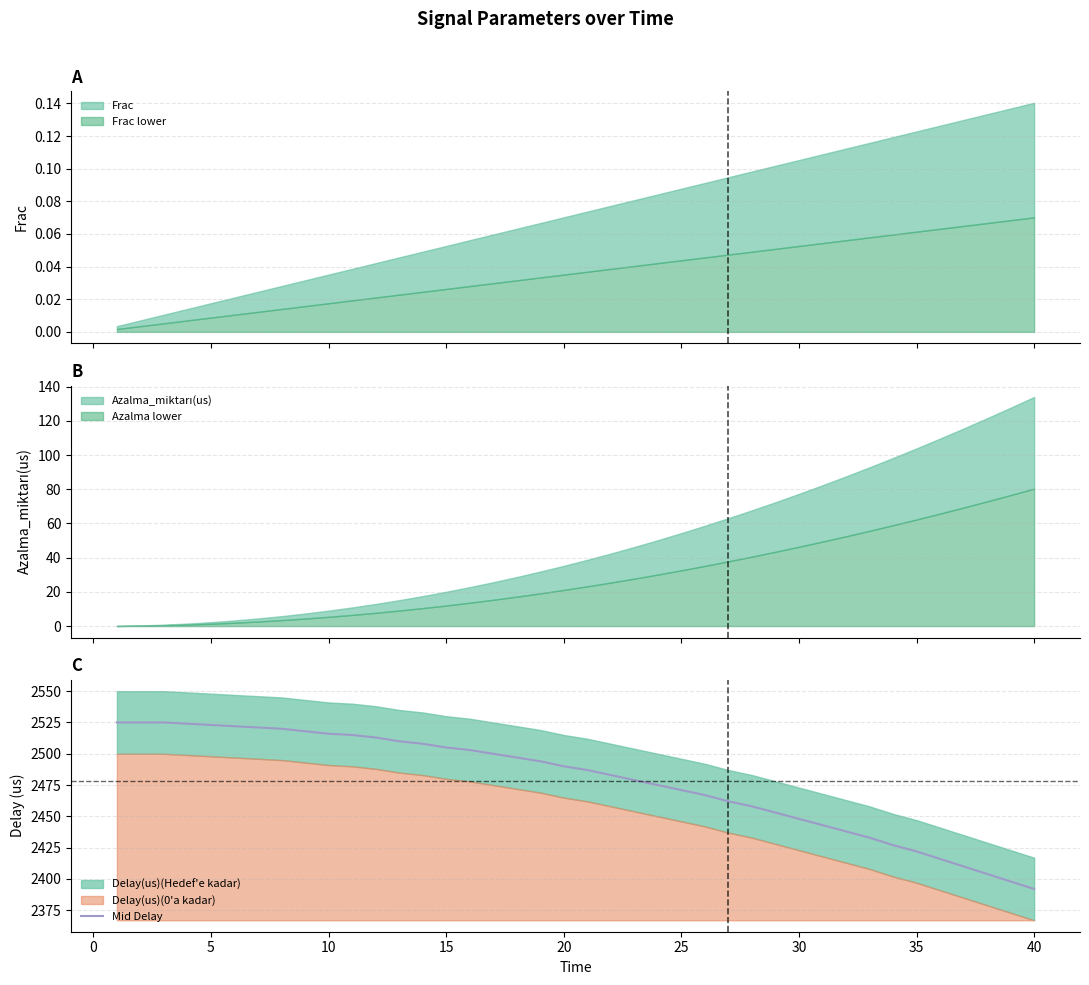

What is the minimum value for Mid Delay?

2392